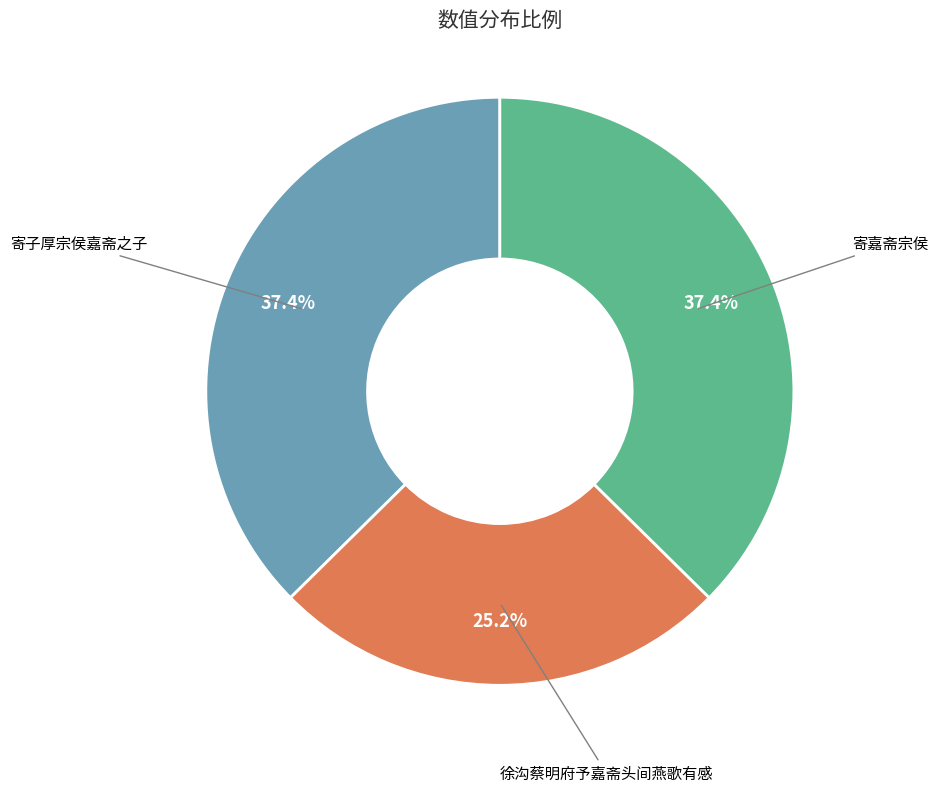

To the nearest percent, what is the difference between the 徐沟蔡明府予嘉斋头间燕歌有感 and 寄嘉斋宗侯 slice percentages?

12%